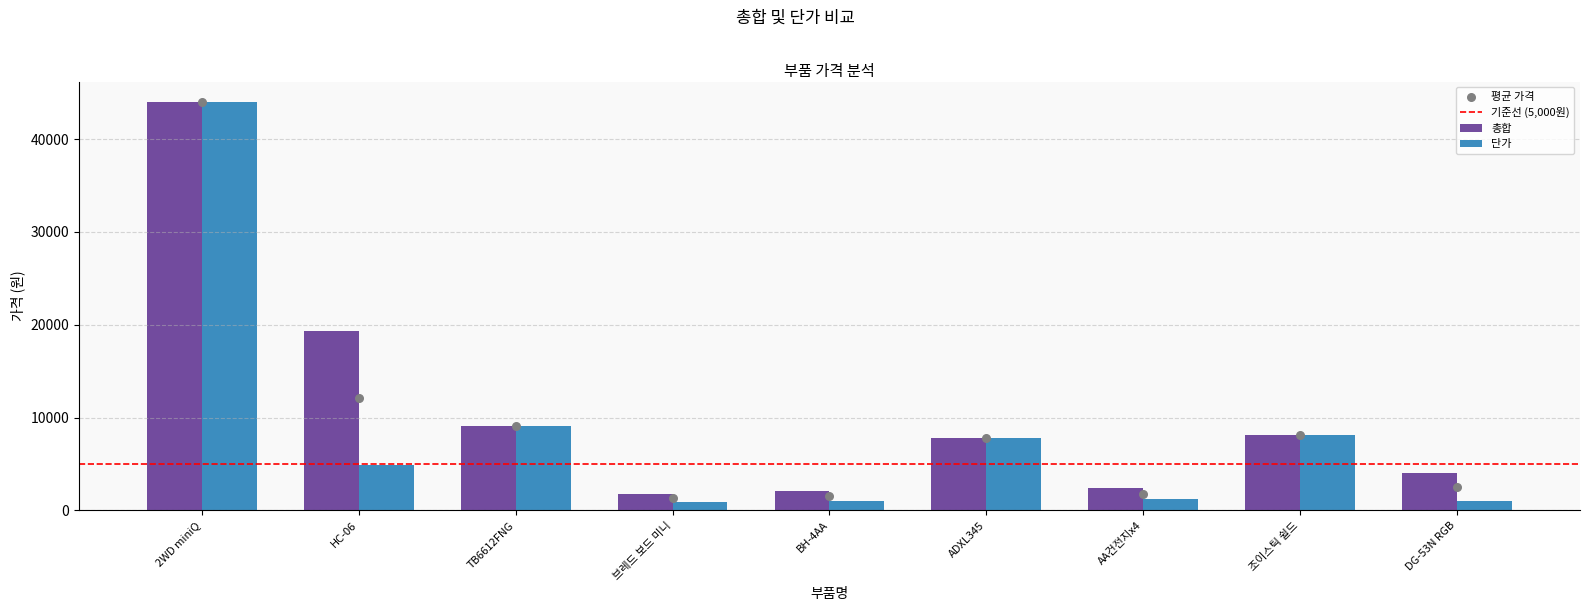

At which category is the sum across all series the highest?

2WD miniQ